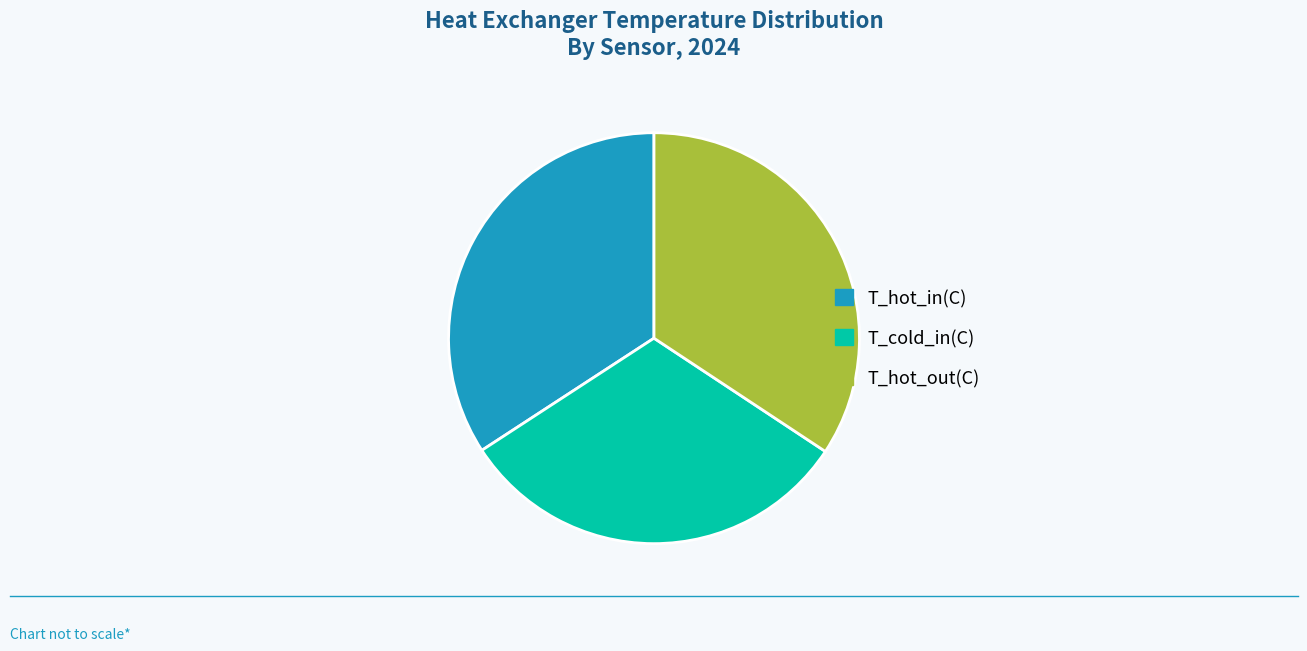

Do T_cold_in(C) and T_hot_in(C) together represent more than half of the pie?

Yes